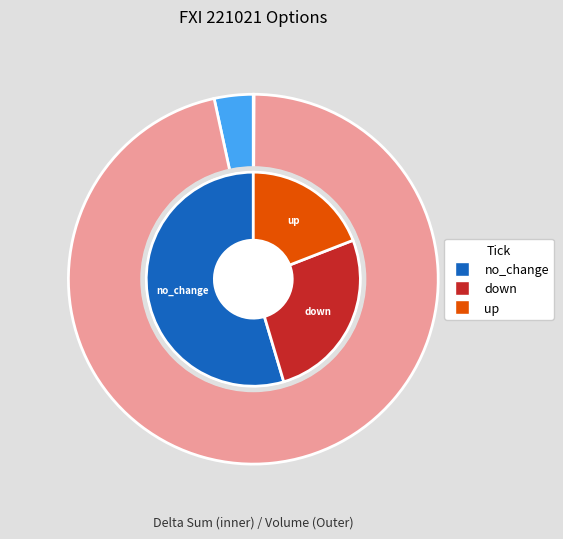

Do 7 and no_change together represent more than half of the pie?

No